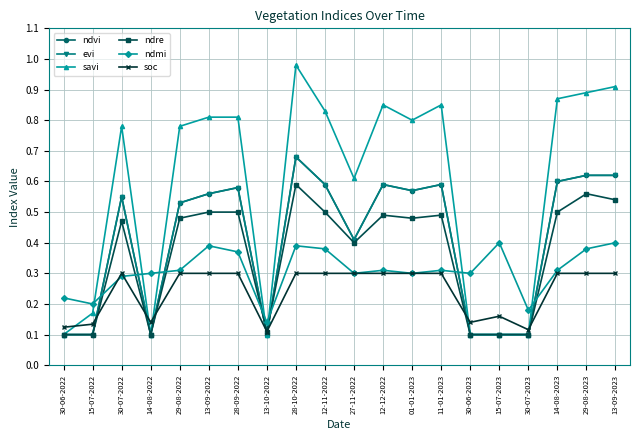

How many intersections are there between ndvi and soc?

7